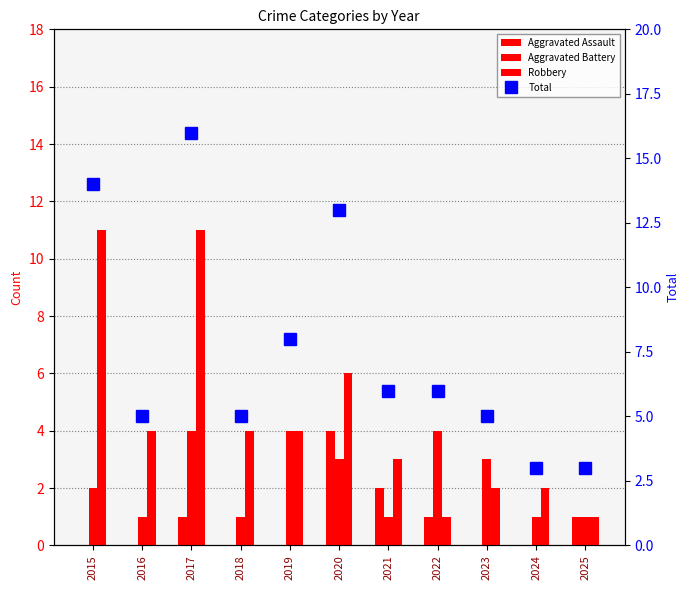

What is the value of the Aggravated Assault bar at the 3rd from the left?

1